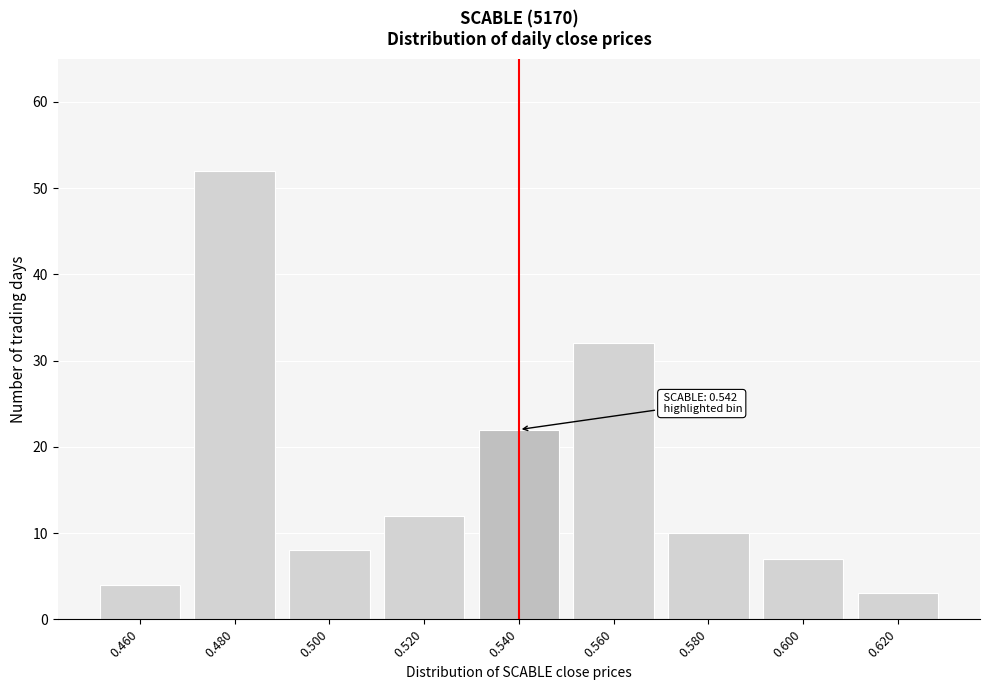

Reading right to left, transcribe all the data shown in this chart.

3	7	10	32	22	12	8	52	4